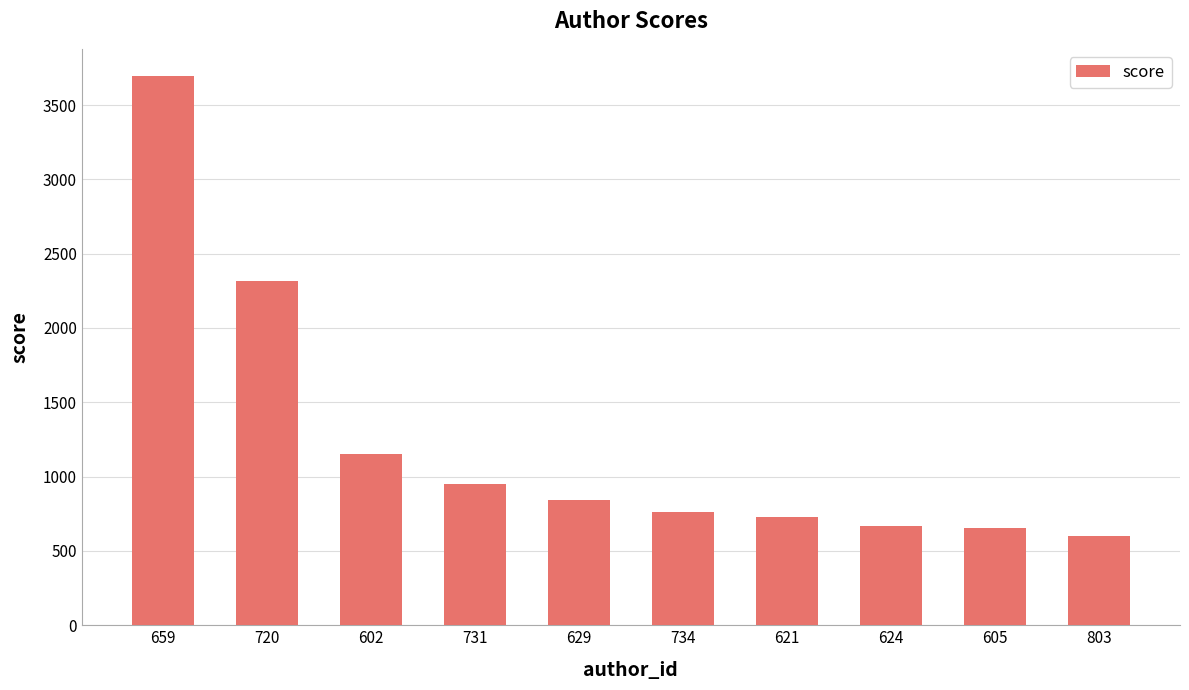

At which category does the chart reach its minimum across all series?

803